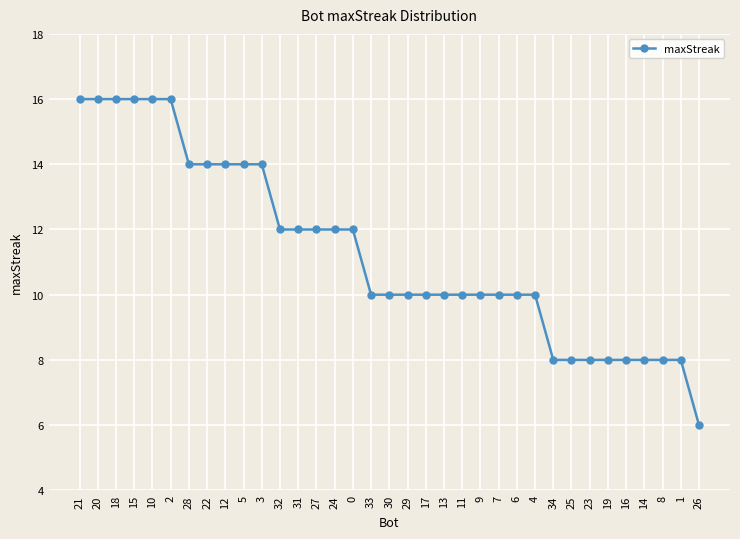

What is the difference between the maximum and minimum values?

10